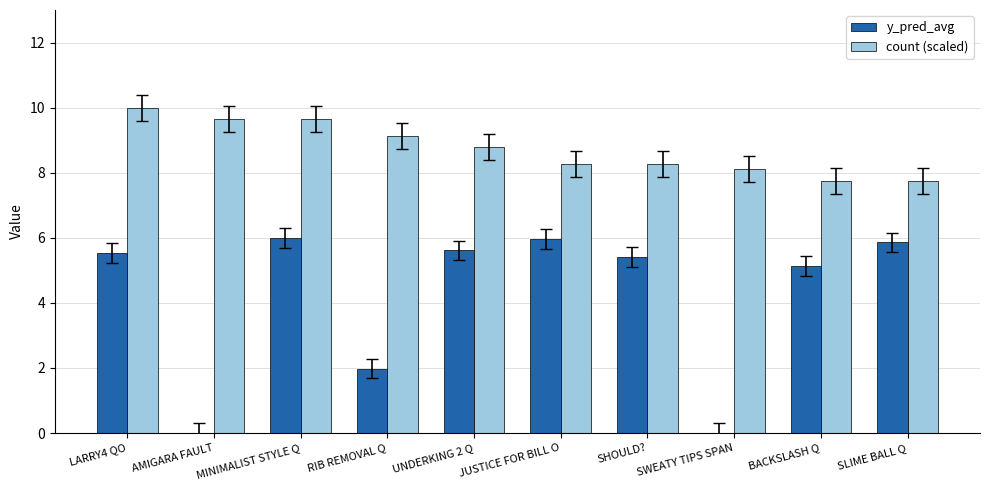

Where is y_pred_avg nearest to the value 3?

RIB REMOVAL Q